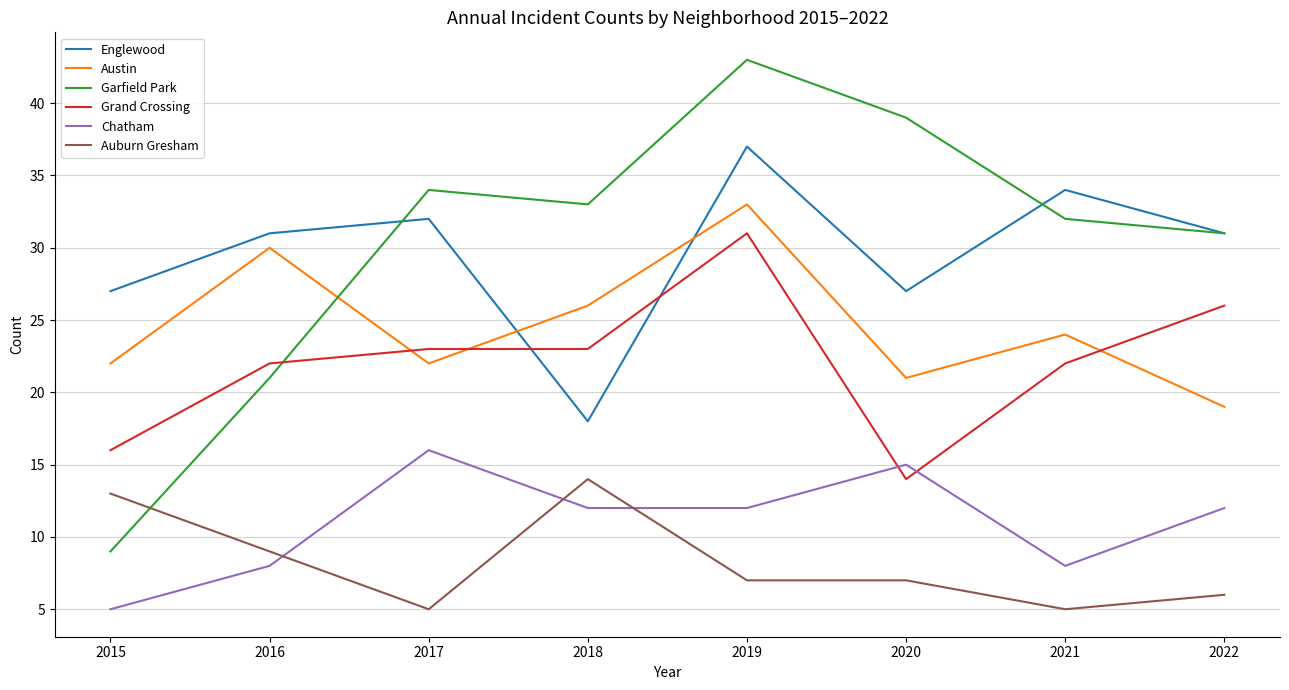

Which series ends up on top after the final intersection of Grand Crossing and Garfield Park?

Garfield Park